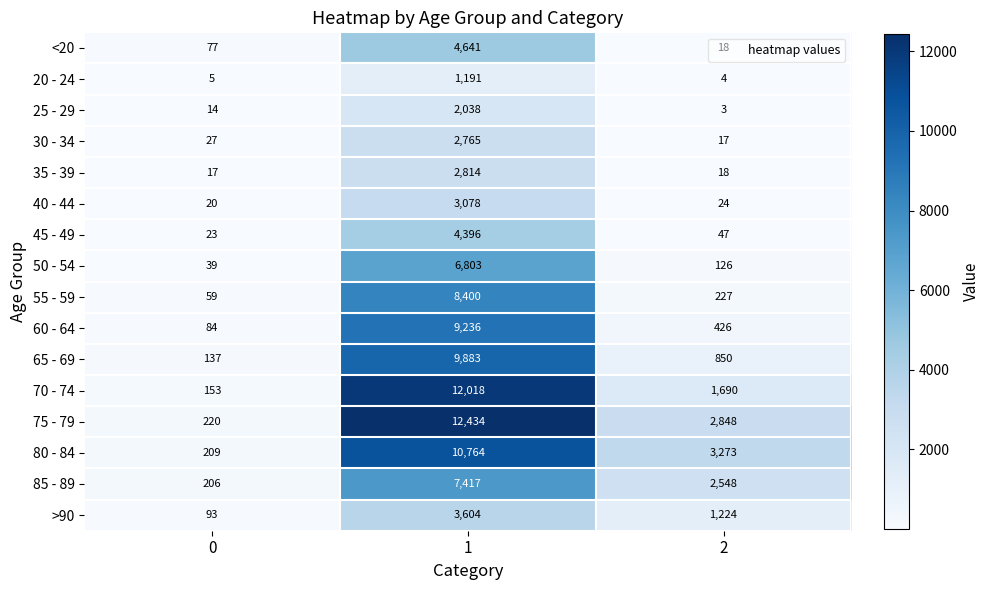

Rank the categories by 55 - 59 value from highest to lowest.

1, 2, 0